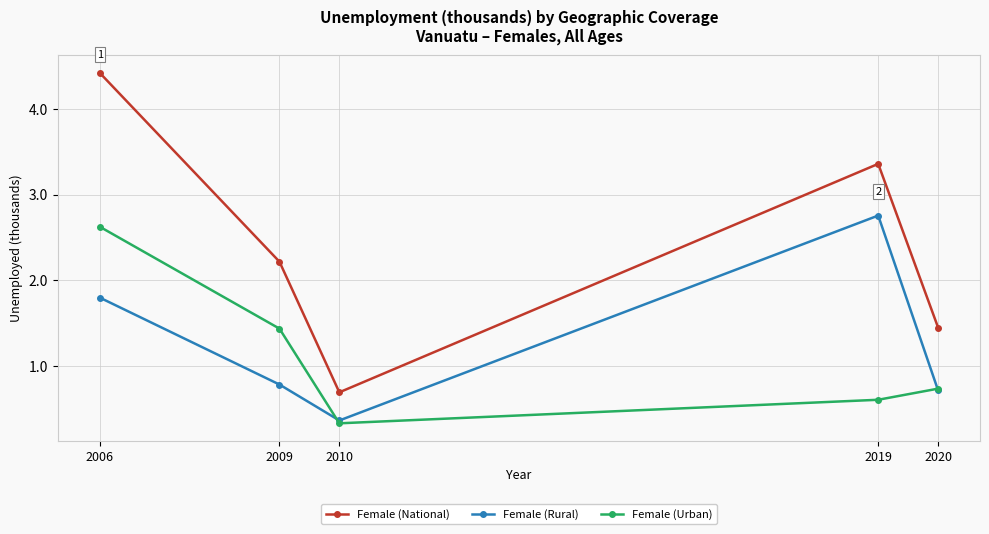

At which label does Female (Urban) reach its minimum?

2010